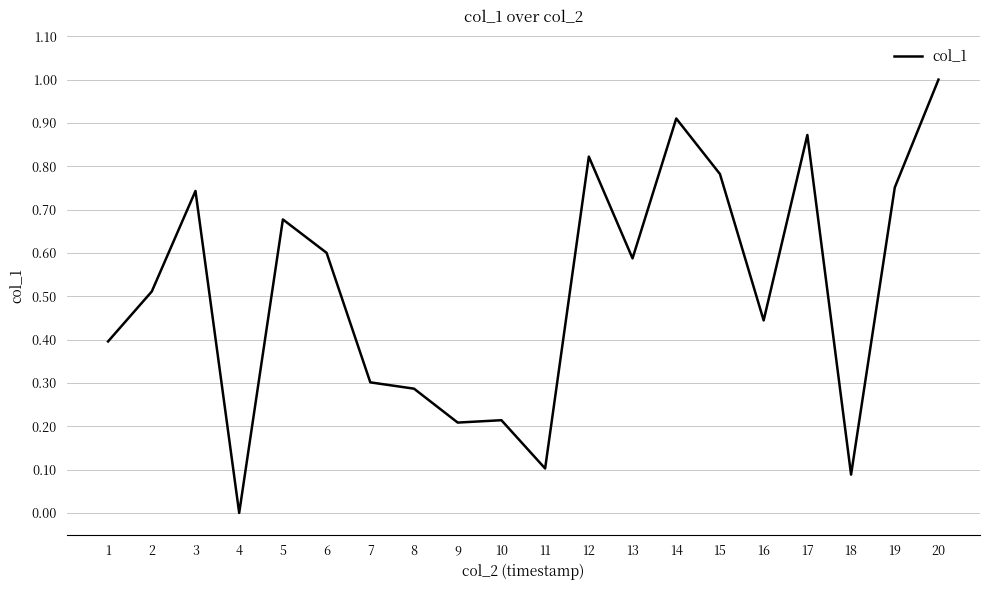

What is the difference between the maximum and minimum values?

1.0